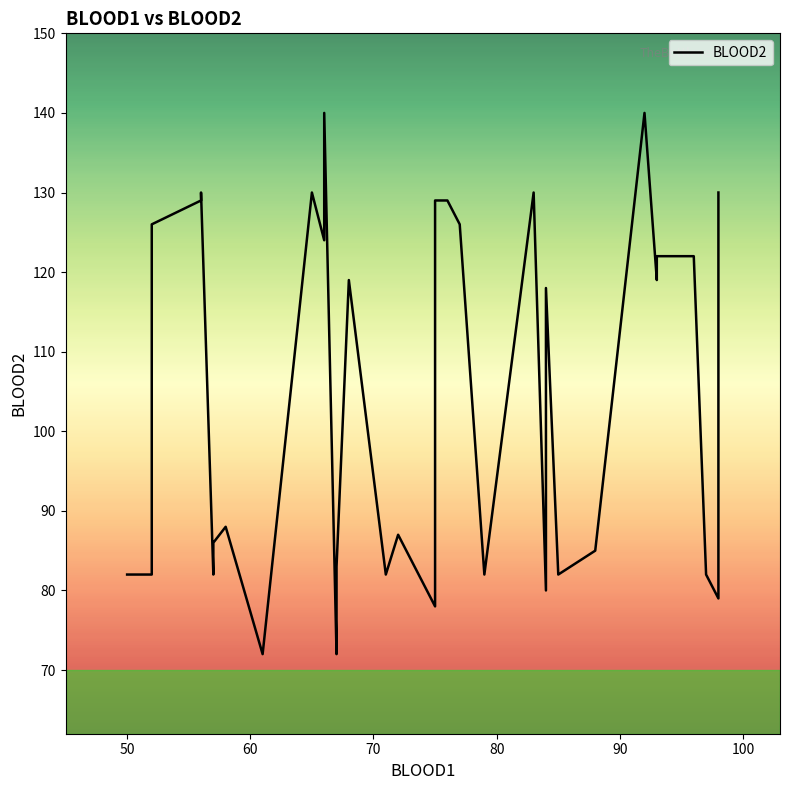

What is the maximum value shown in the chart?

140